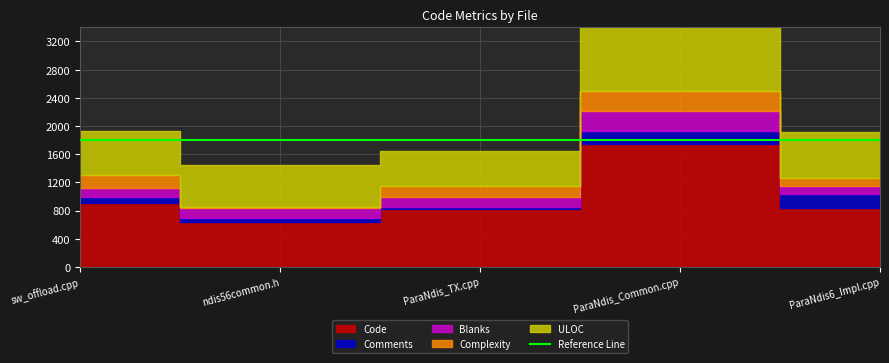

Count the number of categories in the chart.

5